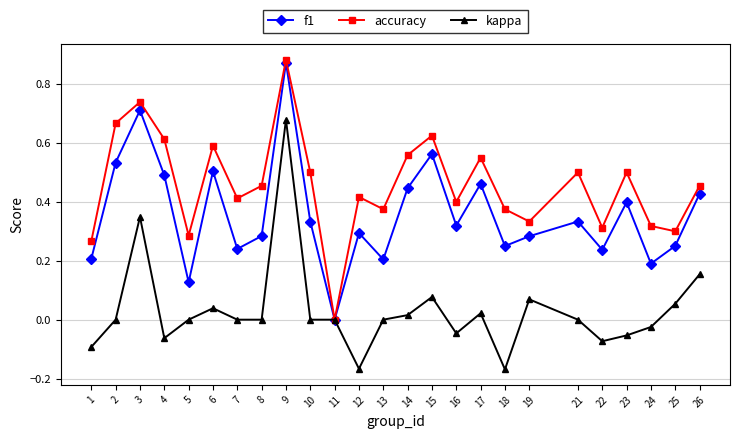

Which series changed the most between 16 and 24?

f1